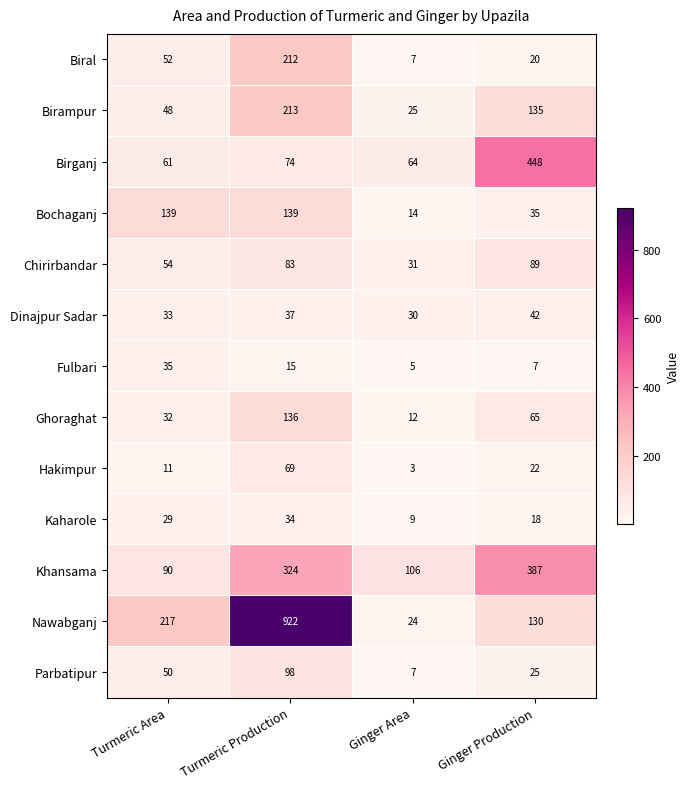

Count the Kaharole values in the range 18 to 34.

3